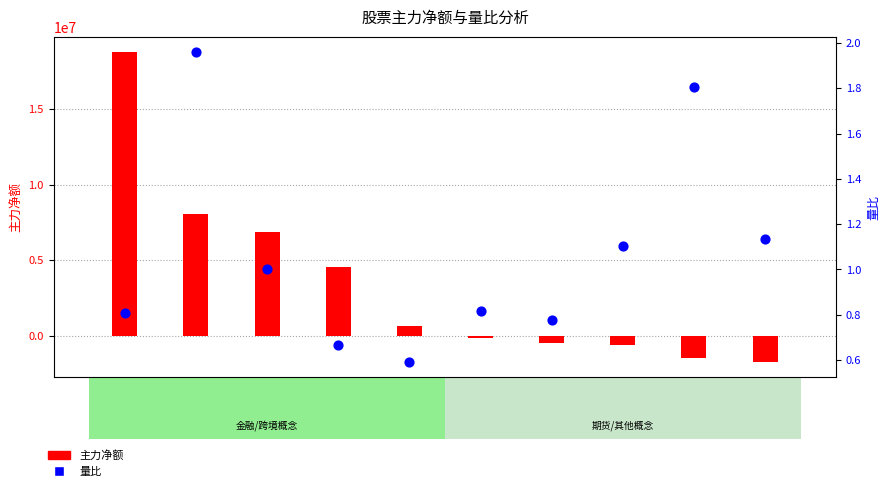

Which series contains the highest Y value?

主力净额